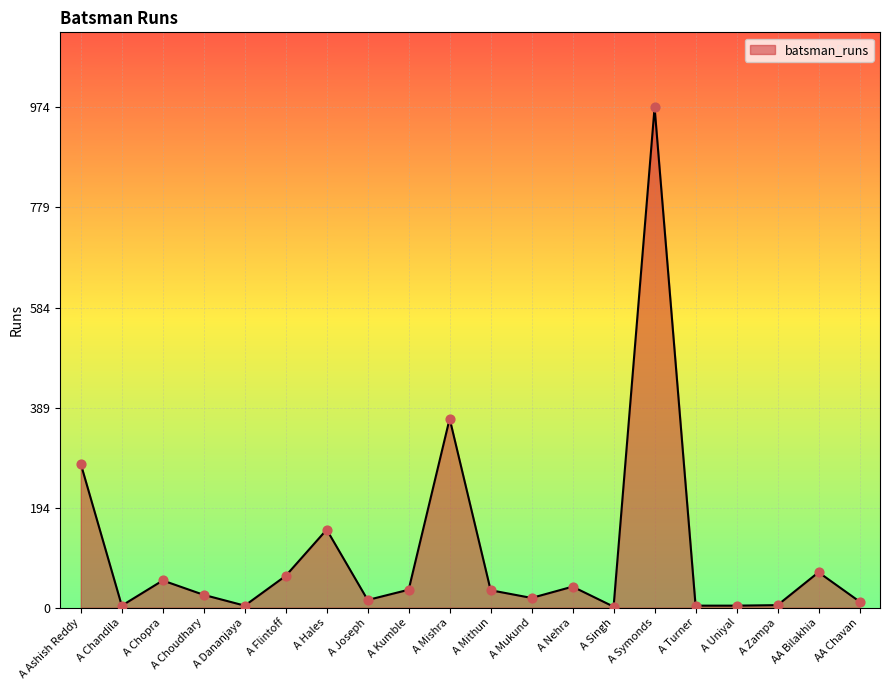

Approximately how many times larger is the value at A Singh compared to AA Chavan?

0.2